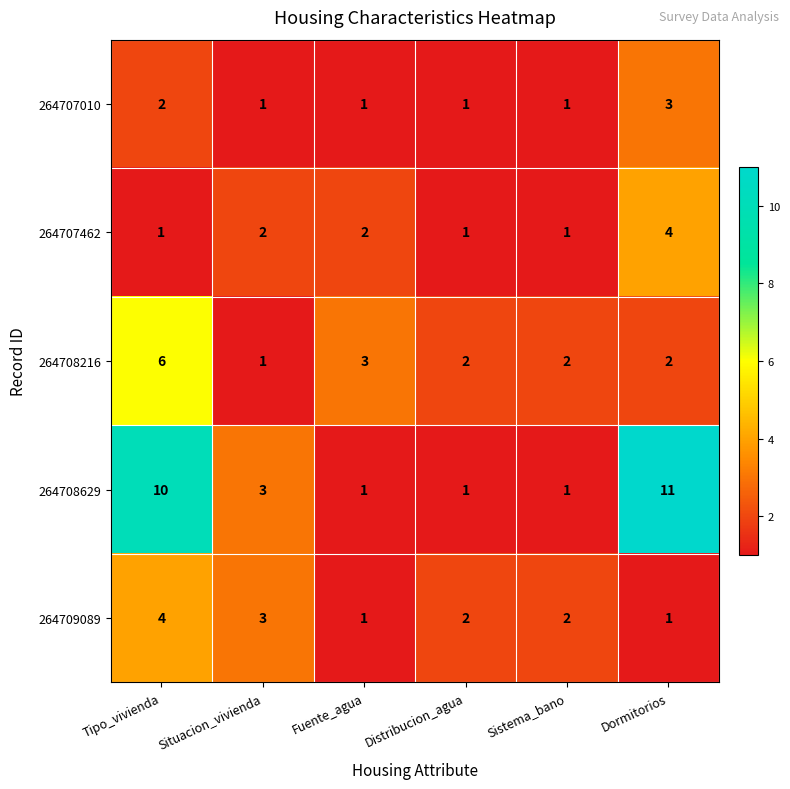

Which label corresponds to the largest value in the chart?

Dormitorios